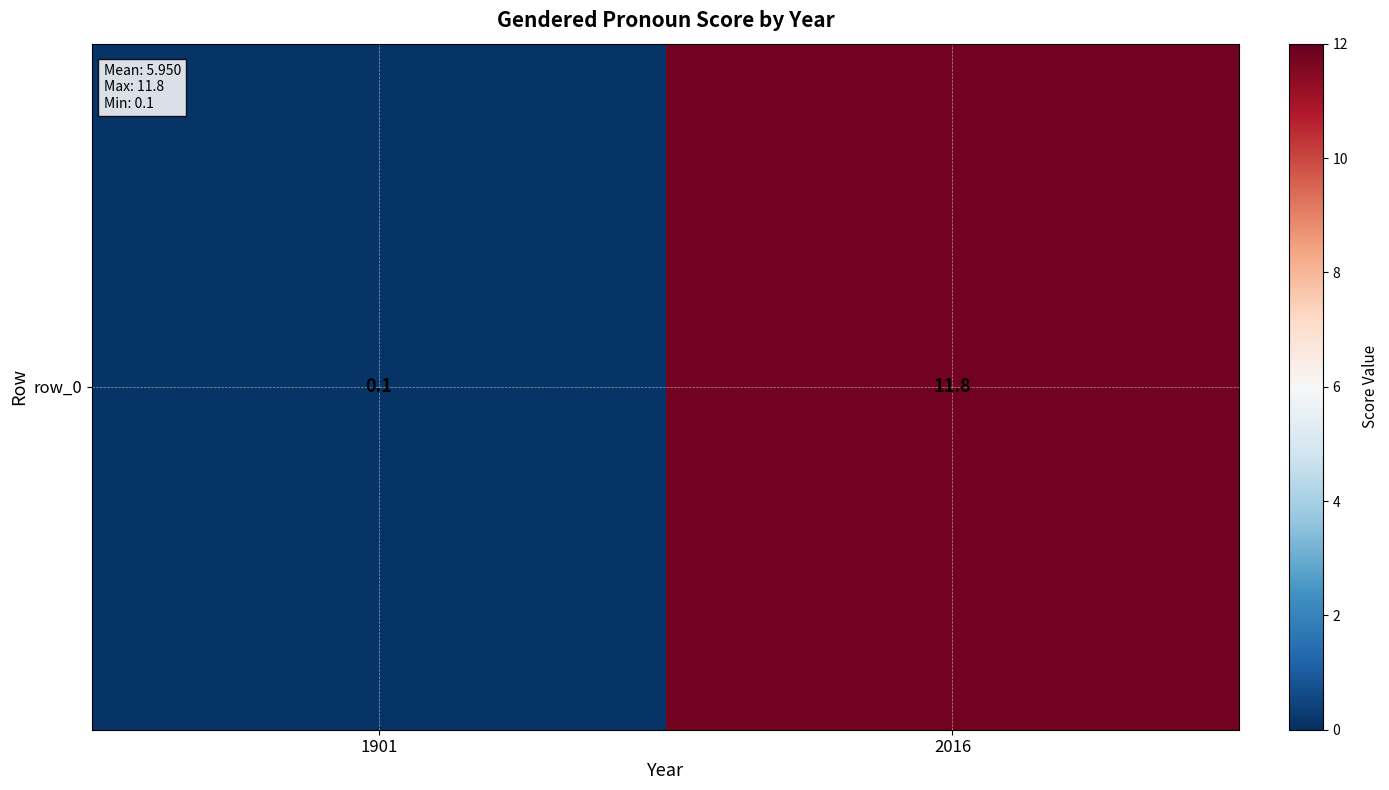

Which label corresponds to the largest value in the chart?

2016